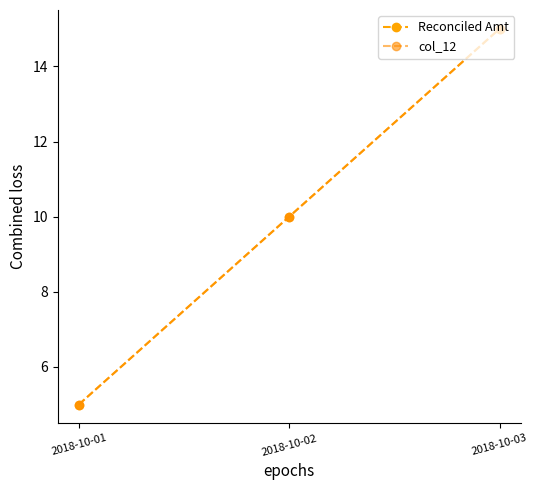

True or false: Reconciled Amt has a value of 5 at 2018-10-01.

True